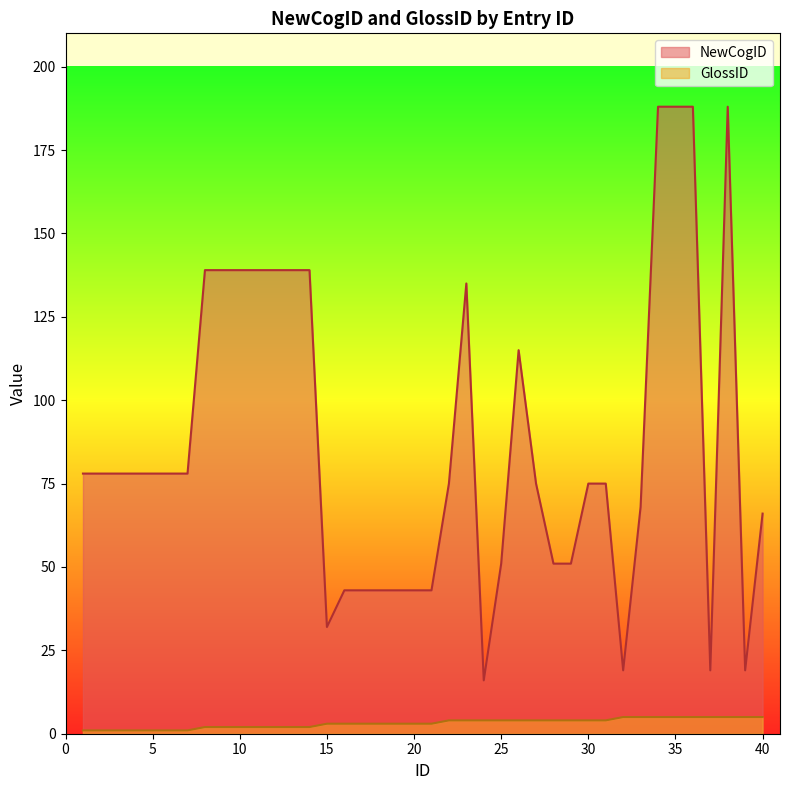

What are all the series names shown in the legend?

NewCogID, GlossID